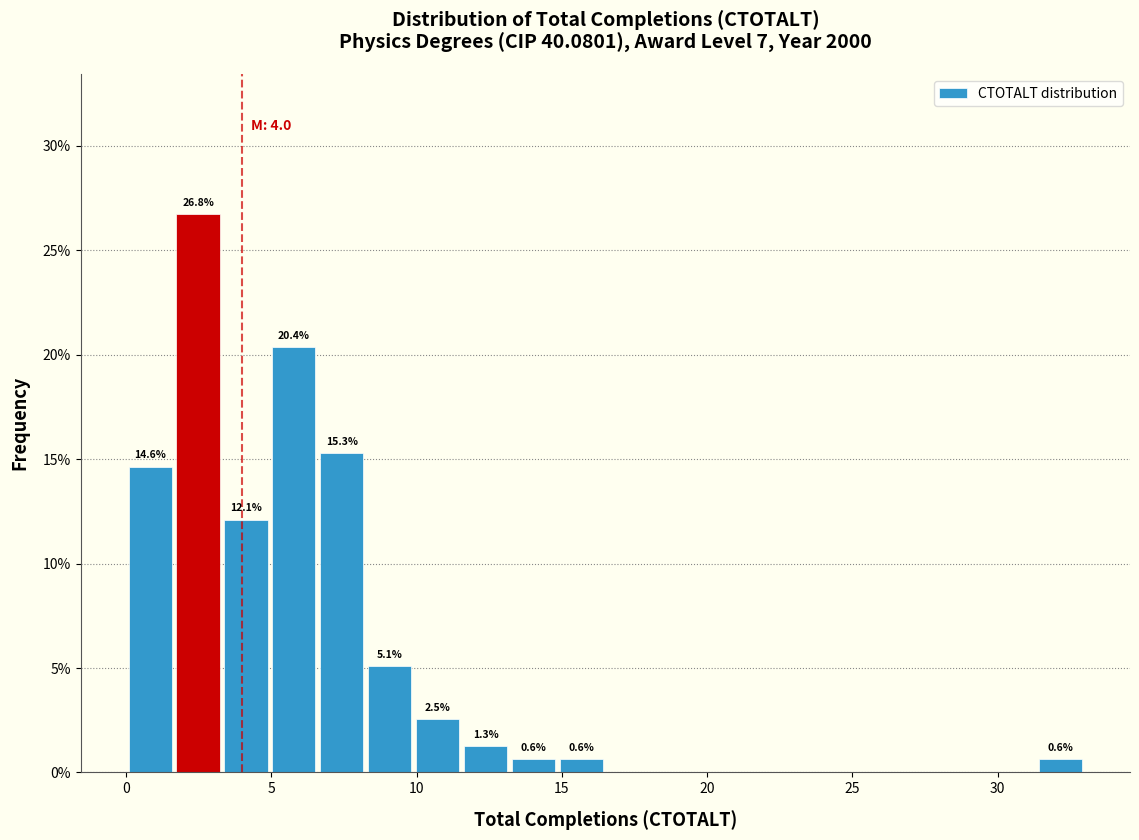

Read against the x-axis, roughly where is the centre of the tallest bar?

2.5